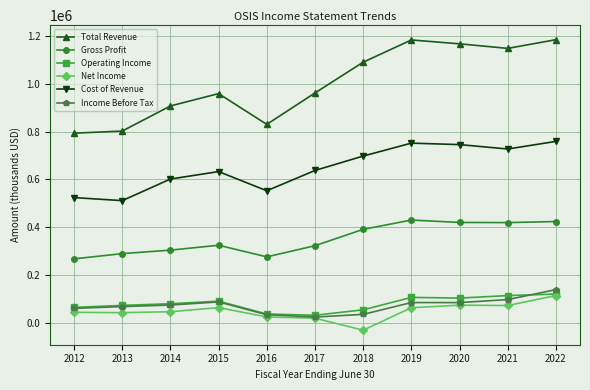

The value of Cost of Revenue at 2019 is 476378. True or false?

False